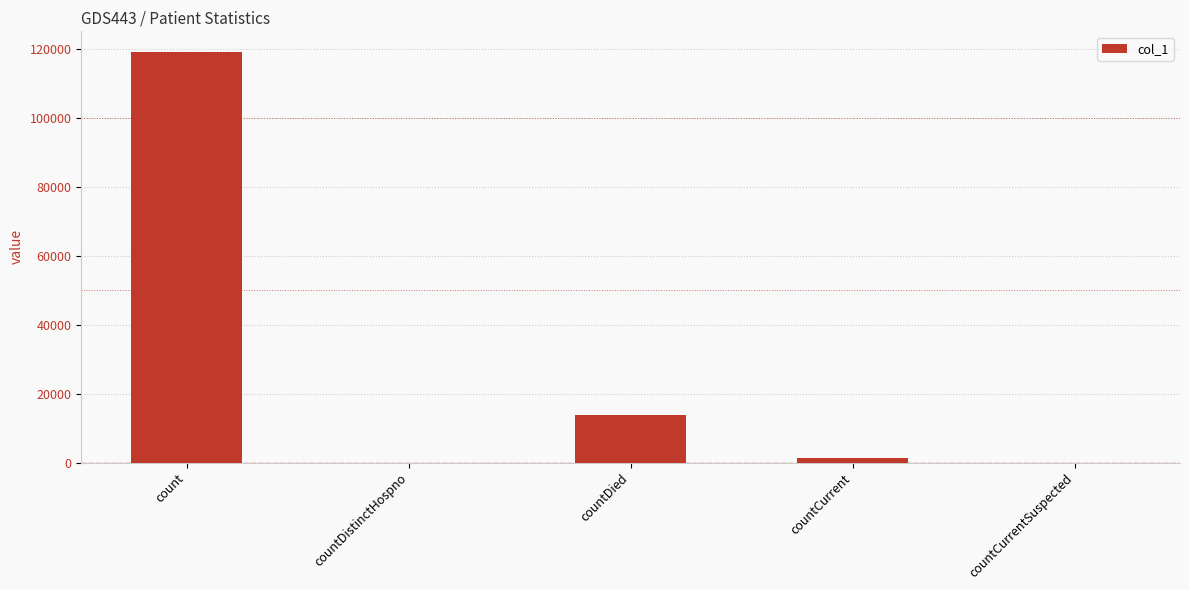

How many series are shown in this chart?

1